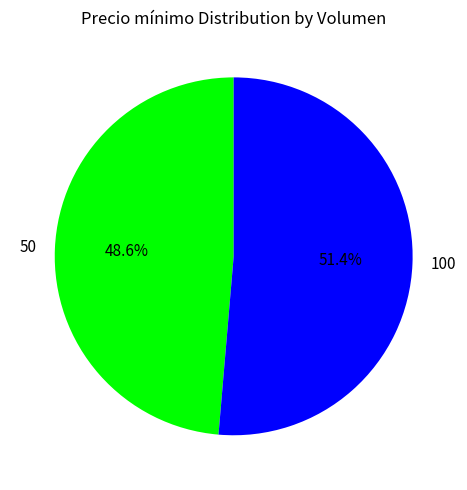

Which slice is the smallest?

50